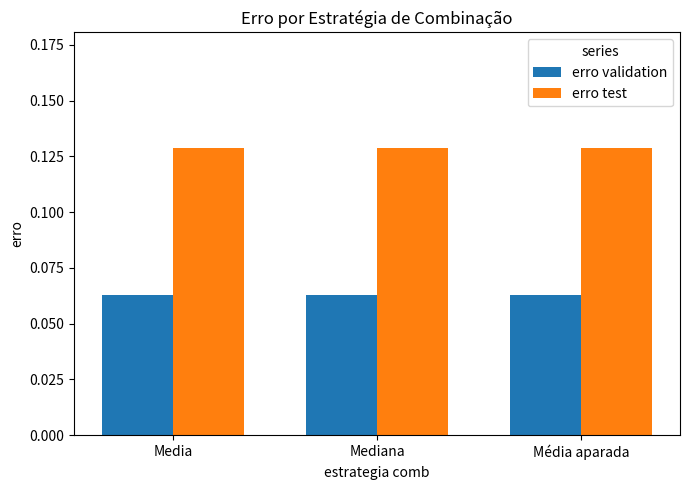

Is the value of erro validation at Media greater than the value of erro test at Media?

No